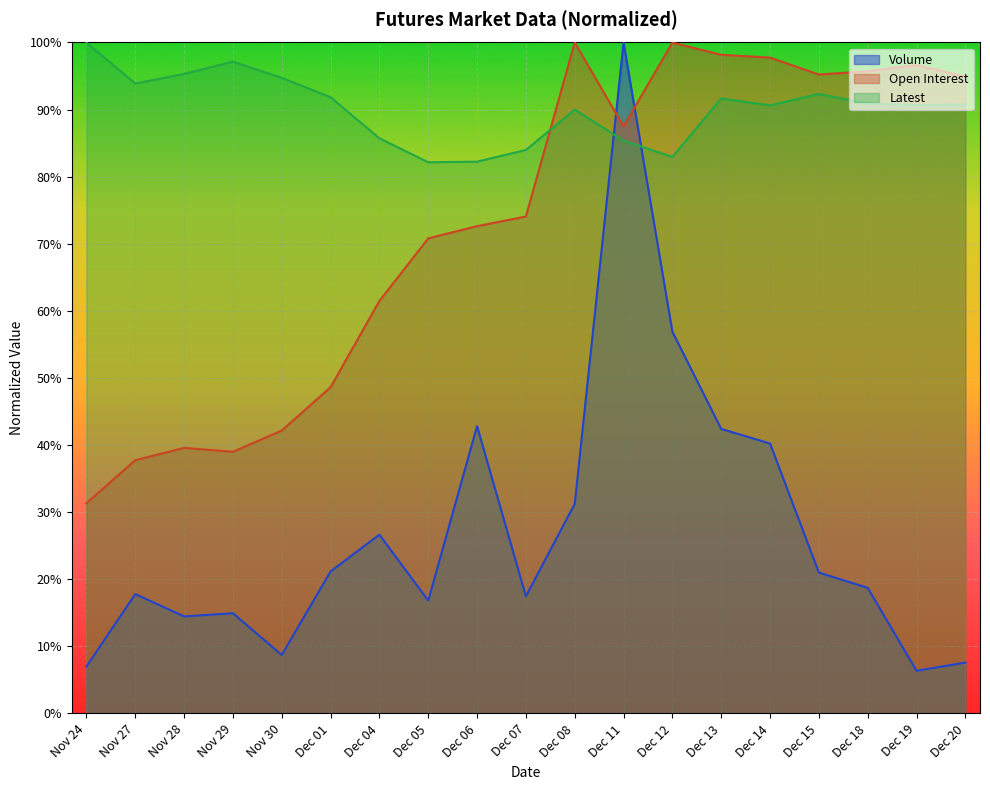

True or false: Latest has a value of 1.2 at Dec 08.

False